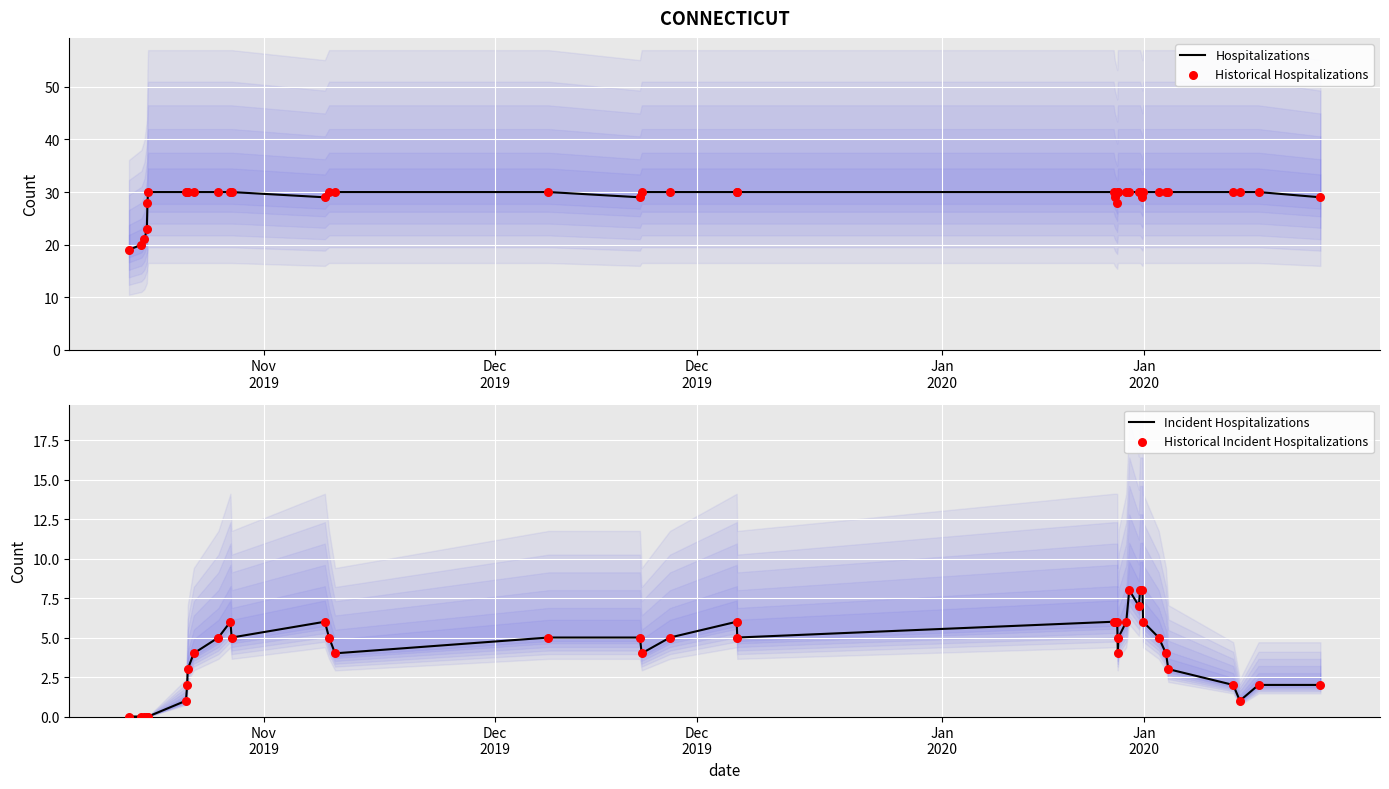

Which series has the largest Y range (max minus min)?

Hospitalizations